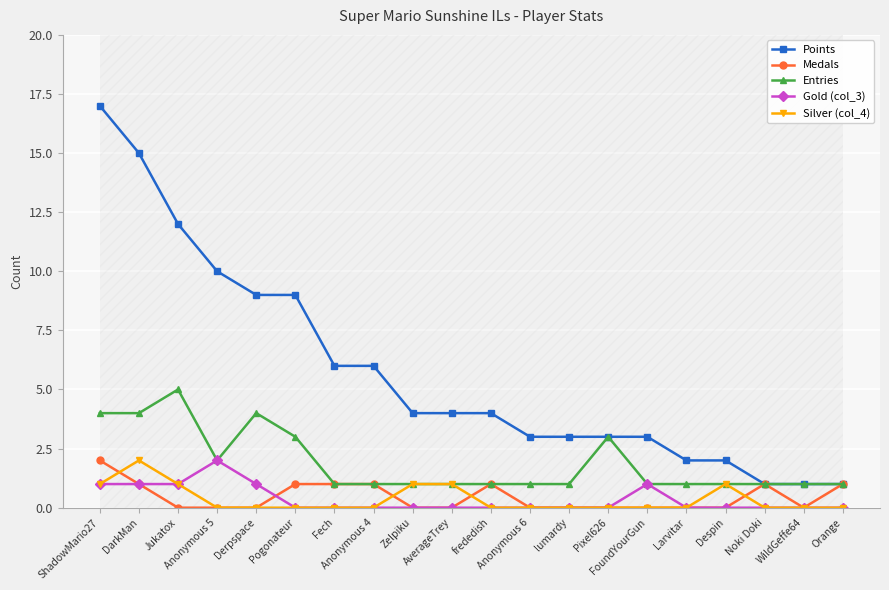

Reading right to left, list all the values displayed in this chart.

Points: 1	1	1	2	2	3	3	3	3	4	4	4	6	6	9	9	10	12	15	17
Medals: 1	0	1	0	0	0	0	0	0	1	0	0	1	1	1	0	0	0	1	2
Entries: 1	1	1	1	1	1	3	1	1	1	1	1	1	1	3	4	2	5	4	4
Gold (col_3): 0	0	0	0	0	1	0	0	0	0	0	0	0	0	0	1	2	1	1	1
Silver (col_4): 0	0	0	1	0	0	0	0	0	0	1	1	0	0	0	0	0	1	2	1